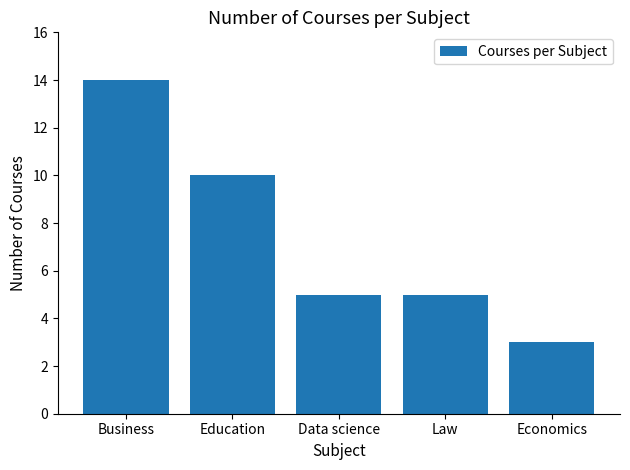

What is the approximate value at Education?

10